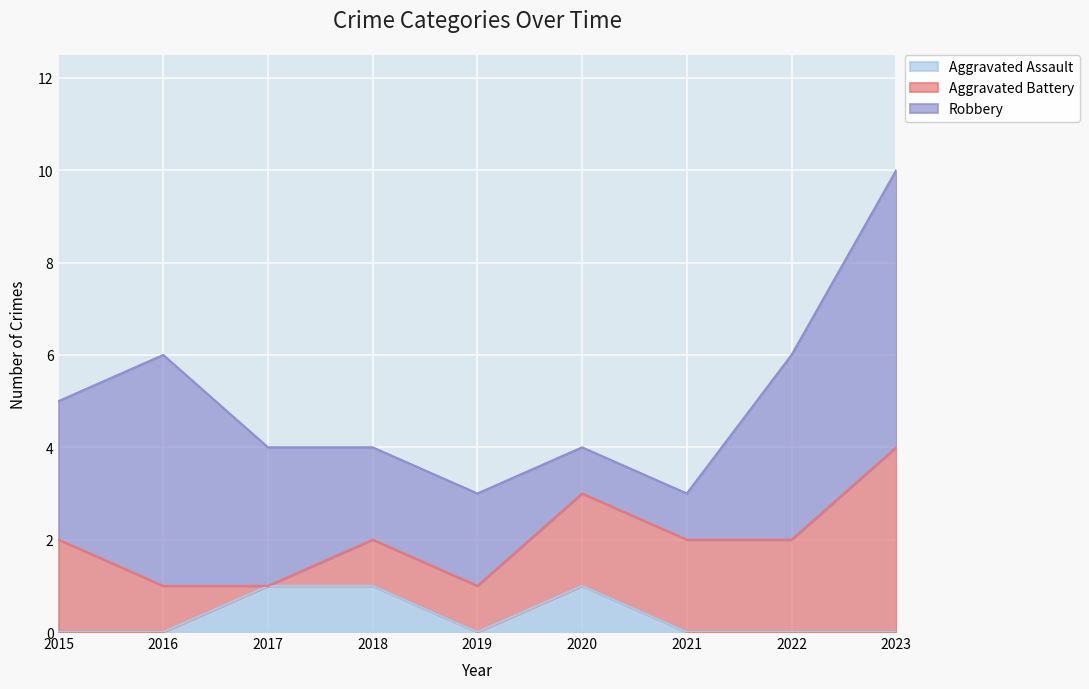

Rank the series at 2023 from lowest to highest value.

Aggravated Assault, Aggravated Battery, Robbery